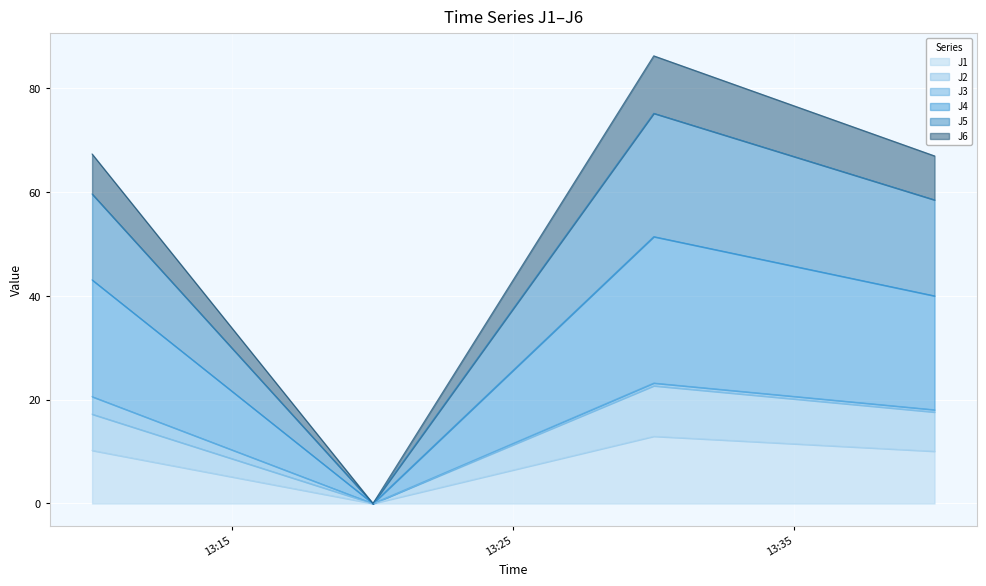

True or false: J6 and J2 intersect in this chart.

False